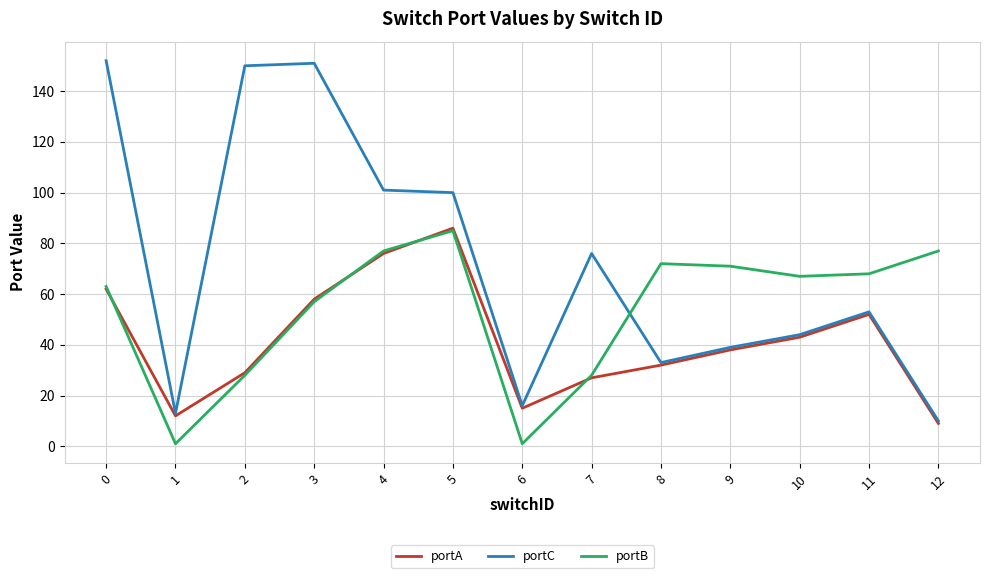

Is it true that portC equals 10 at 12?

True